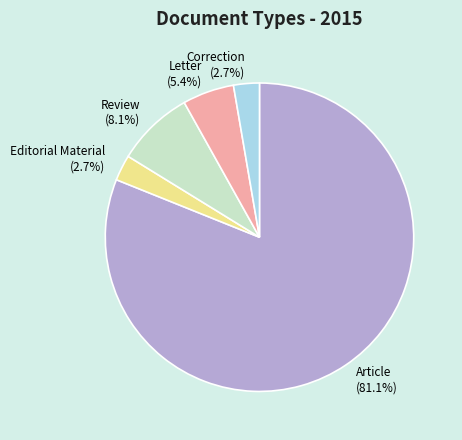

Does any single category account for the majority?

Yes